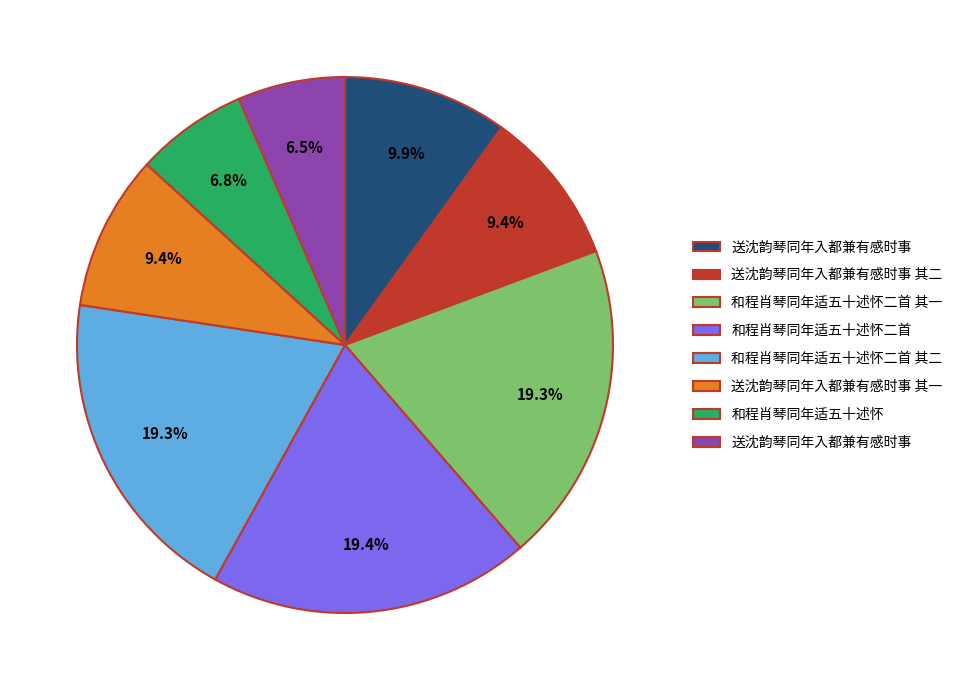

Does any single category account for the majority?

No